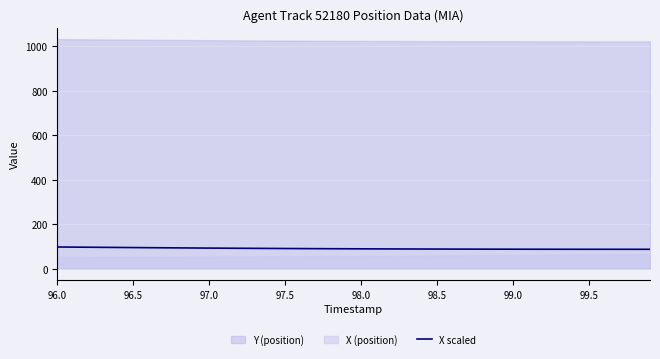

What is the highest value of the X scaled series?

96.8